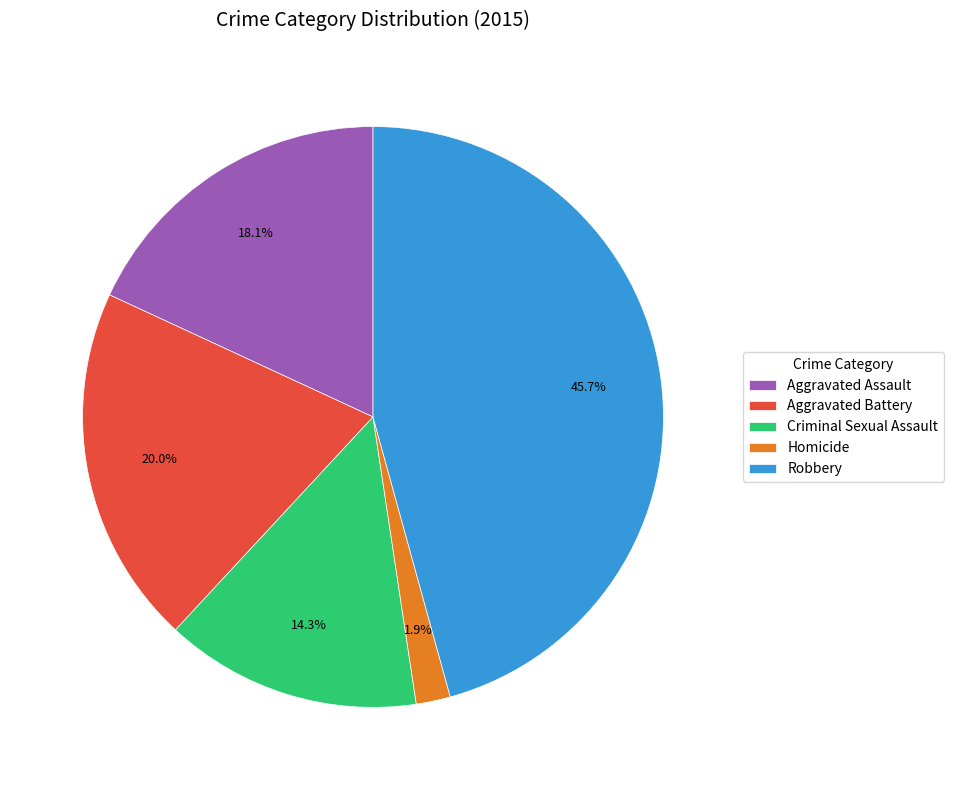

To the nearest percent, what is the difference between the largest and smallest slice percentages?

44%